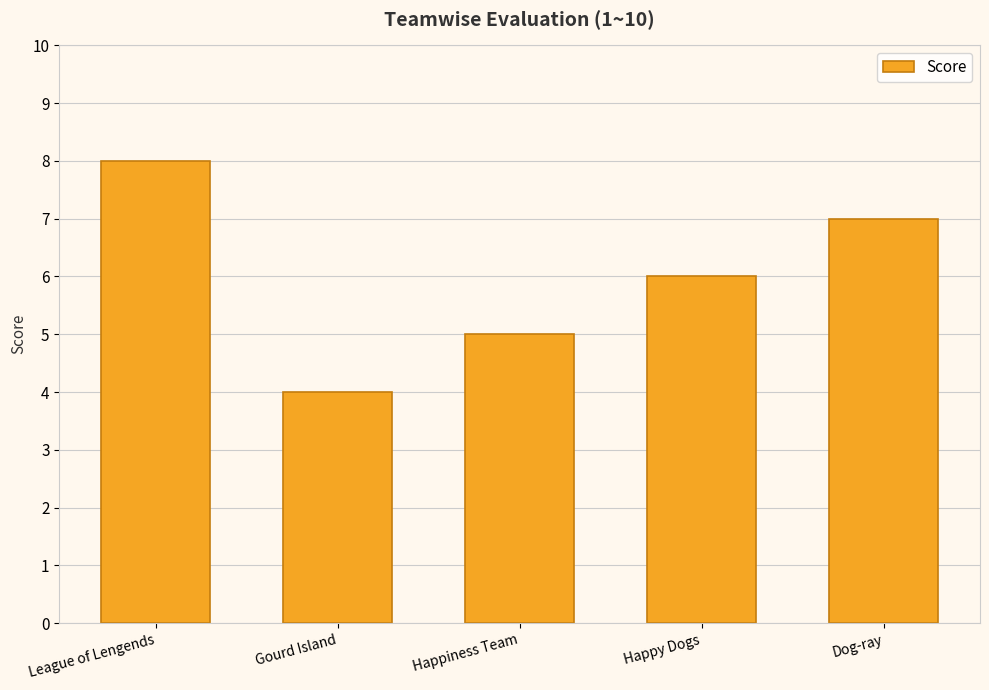

What is the average value?

6